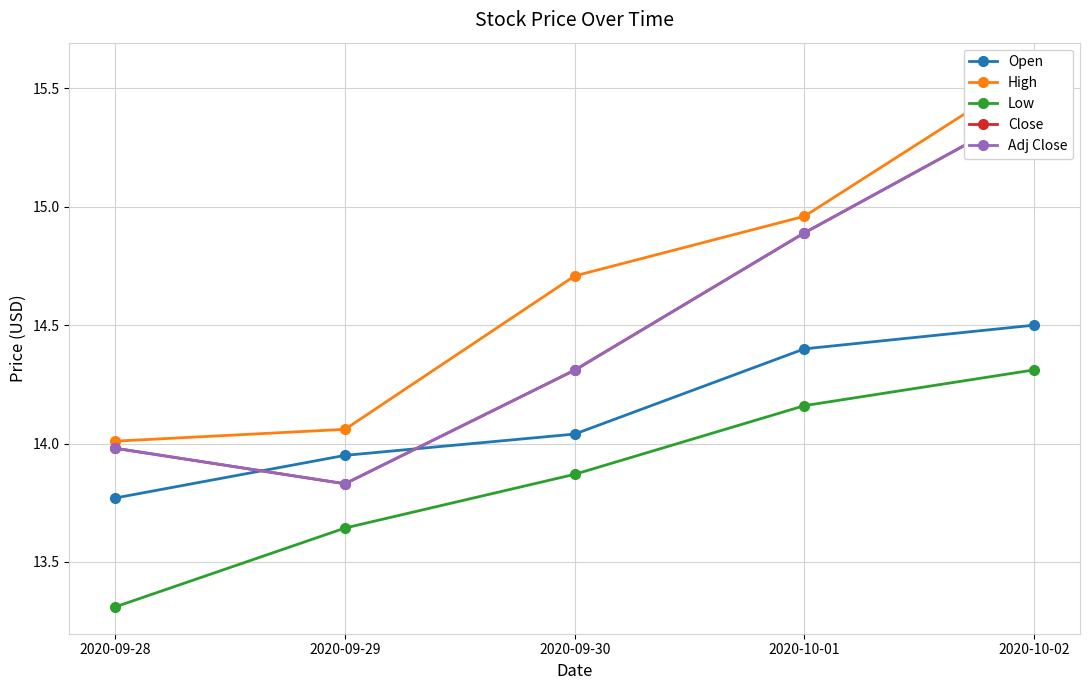

At how many categories does at least one series exceed 14?

5